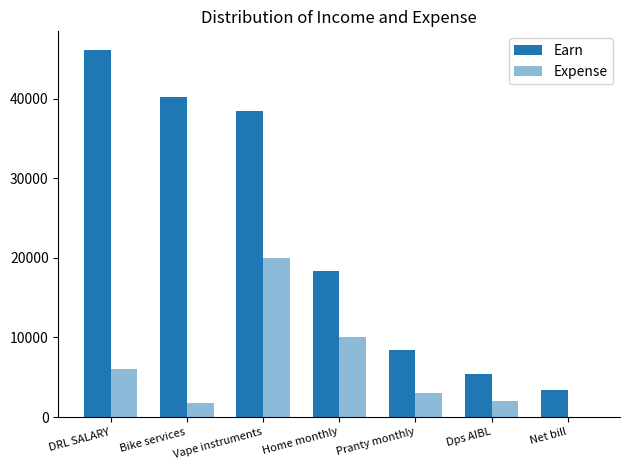

Reading left to right, list all the values displayed in this chart.

Earn: 46153	40153	38403	18403	8403	5403	3403
Expense: 6000	1750	20000	10000	3000	2000	0